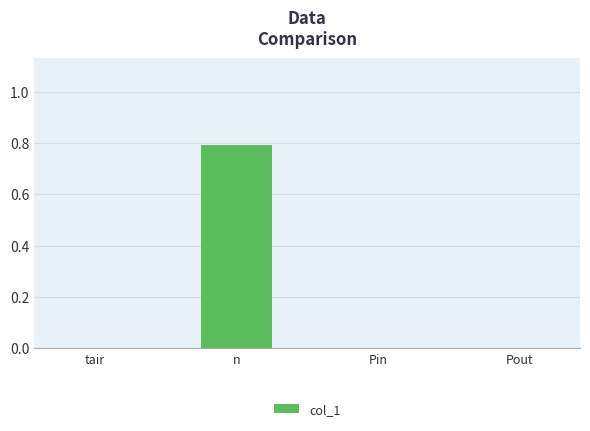

How many categories are shown in the chart?

4